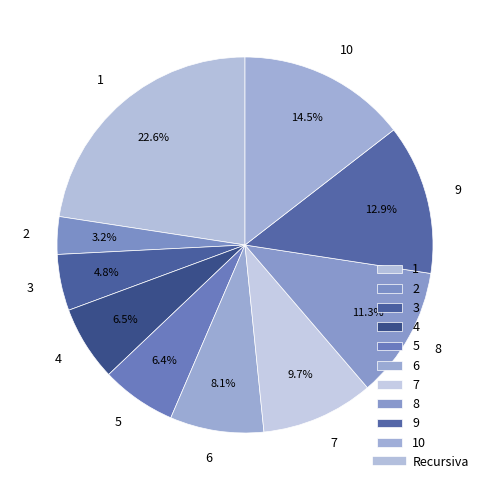

Is it true that 4 is 16% of the pie?

False